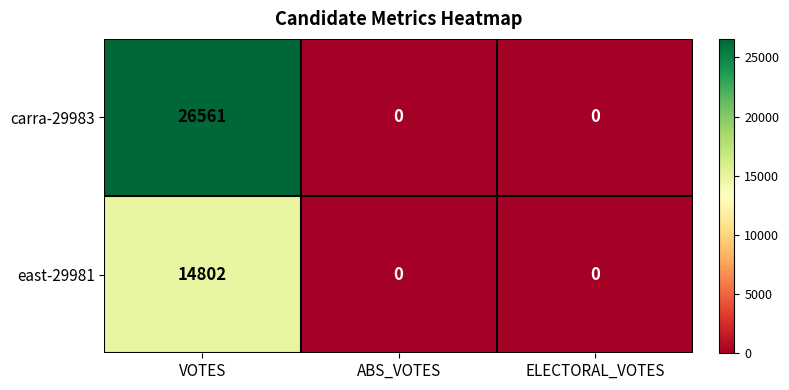

What is the greatest value displayed?

26561